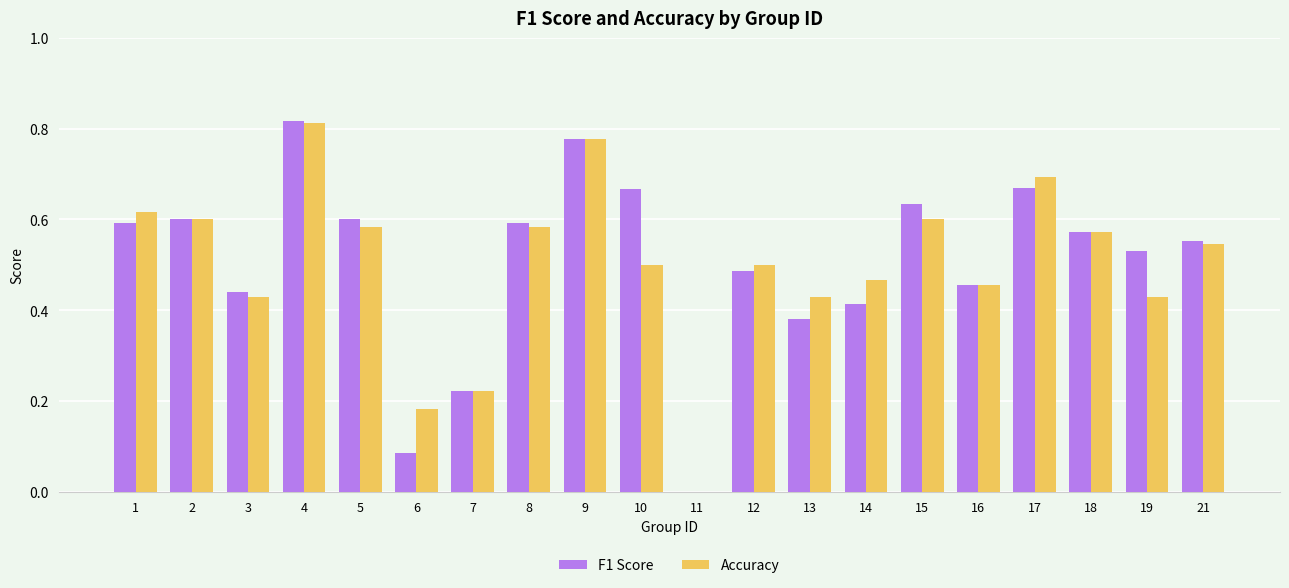

Where is F1 Score nearest to the value 0?

11